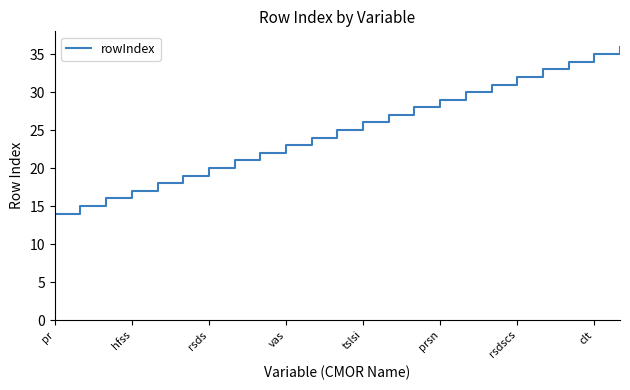

What is the difference between the maximum and minimum values?

22